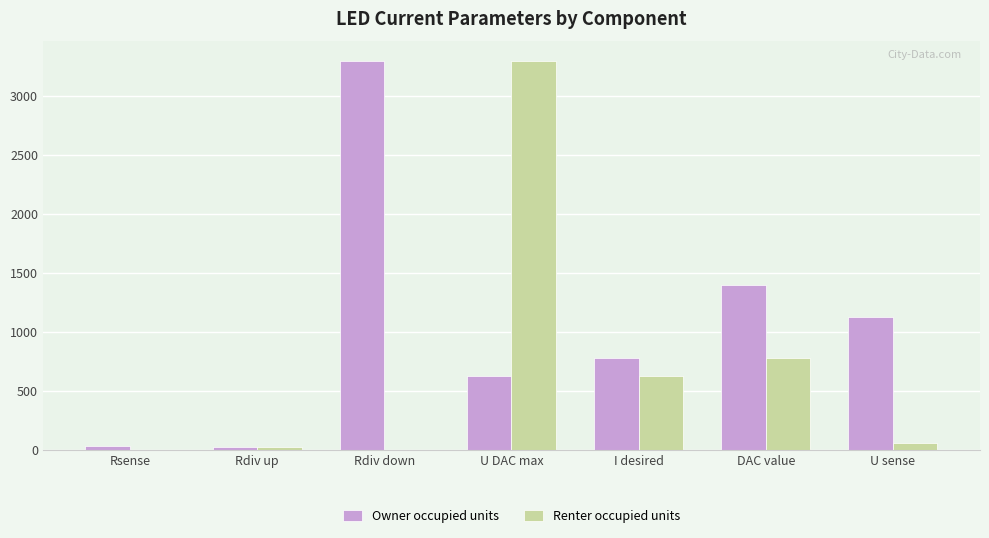

The value of Renter occupied units at U DAC max is 5832.8. True or false?

False